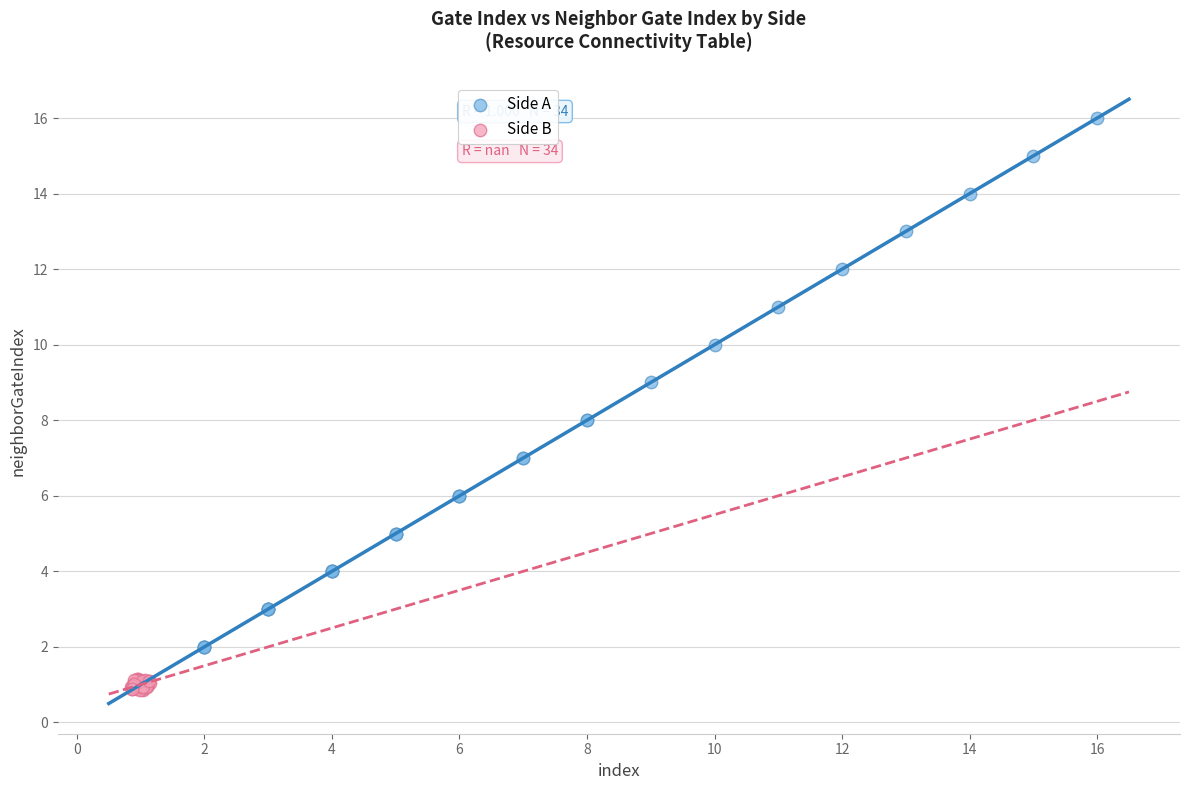

Which series contains the highest Y value?

Side A